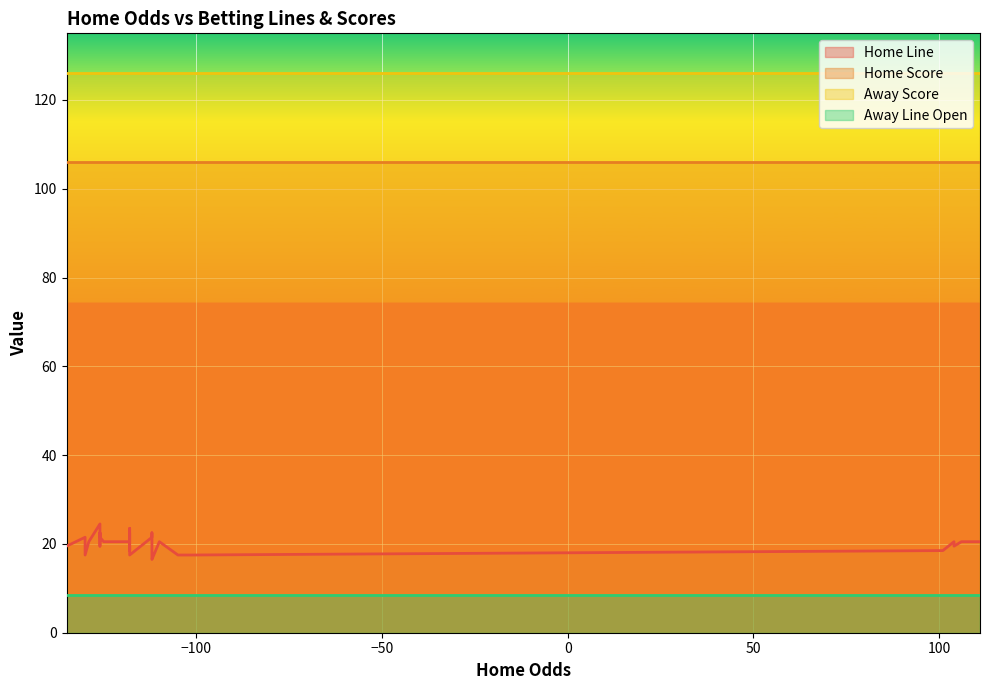

What is the total value across all series at 3?

261.0